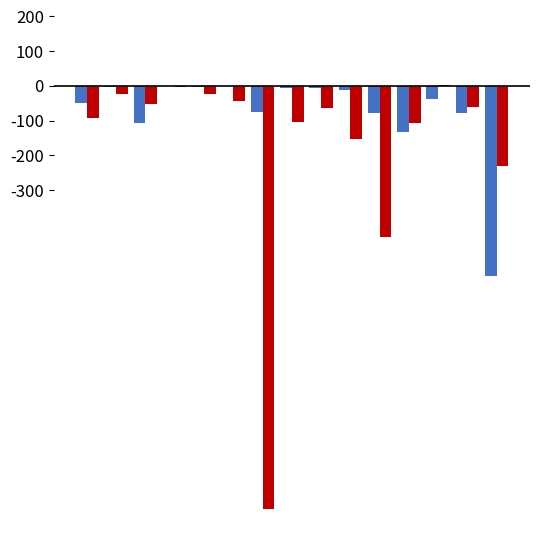

Are the bars horizontal?

No